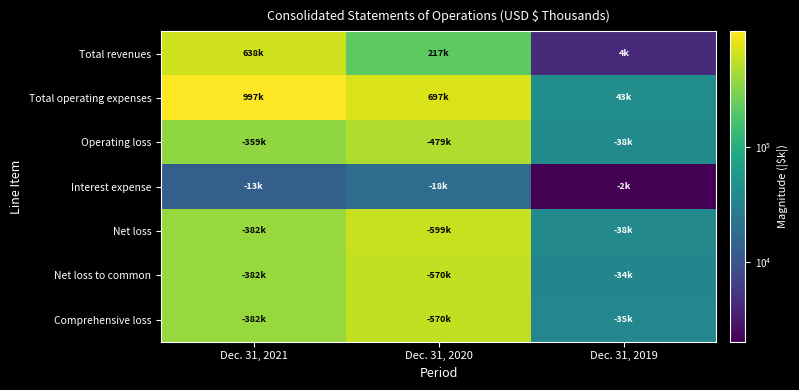

Reading left to right, what are all the values shown in this chart?

Total revenues: Dec. 31, 2021=638350	Dec. 31, 2020=217746	Dec. 31, 2019=4271
Total operating expenses: Dec. 31, 2021=997770	Dec. 31, 2020=697645	Dec. 31, 2019=43156
Operating loss: Dec. 31, 2021=359420	Dec. 31, 2020=479899	Dec. 31, 2019=38885
Interest expense: Dec. 31, 2021=13485	Dec. 31, 2020=18637	Dec. 31, 2019=2062
Net loss: Dec. 31, 2021=382963	Dec. 31, 2020=599392	Dec. 31, 2019=38127
Net loss to common: Dec. 31, 2021=382837	Dec. 31, 2020=570504	Dec. 31, 2019=34958
Comprehensive loss: Dec. 31, 2021=382665	Dec. 31, 2020=570504	Dec. 31, 2019=35728